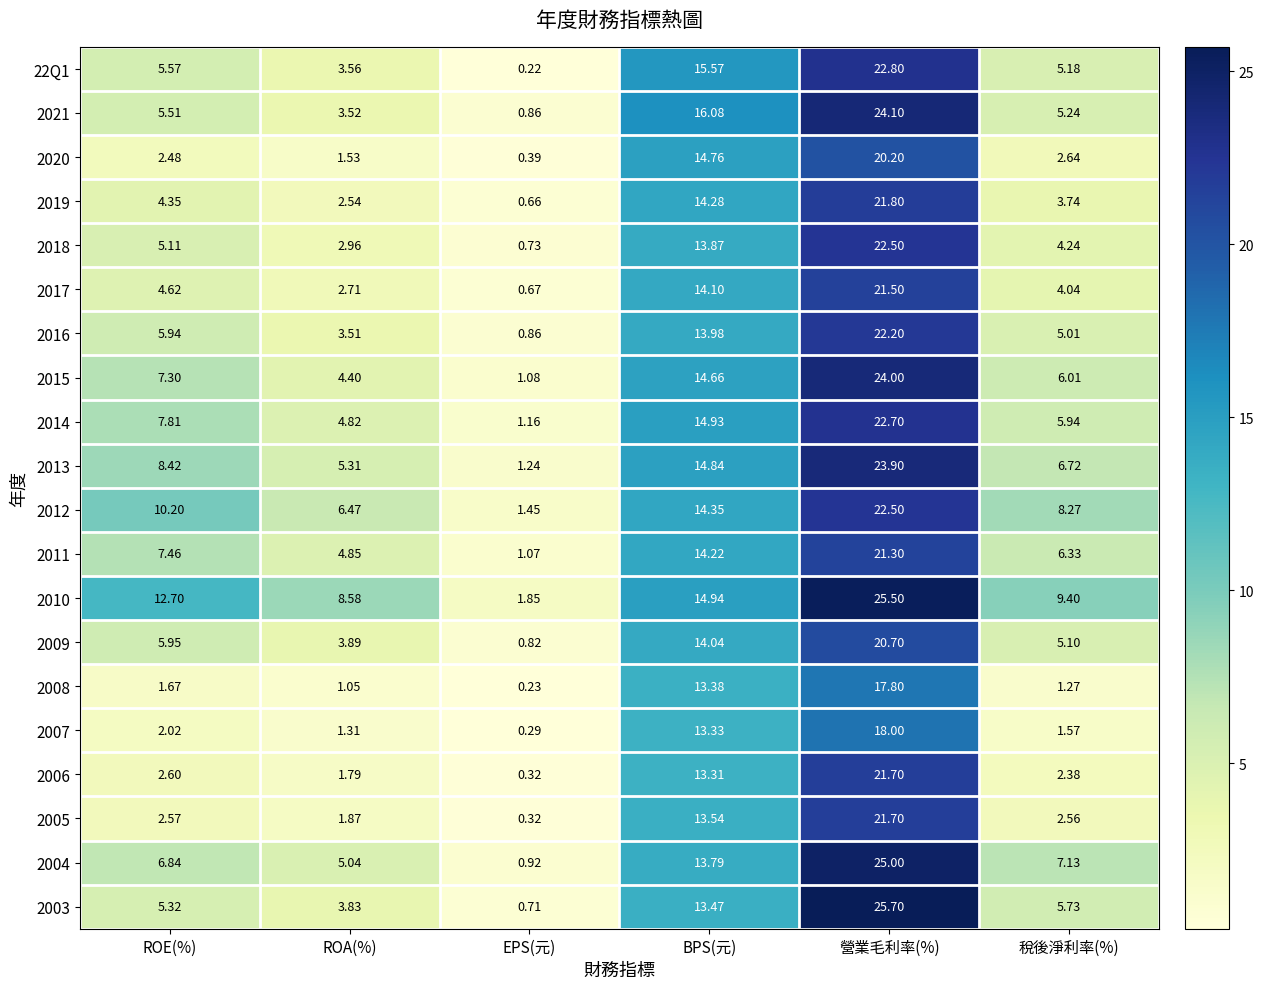

Where is 2012 nearest to the value 11?

ROE(%)